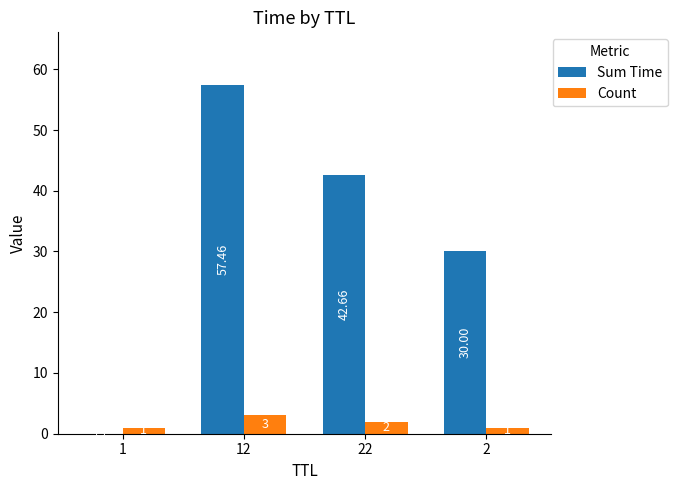

Which series has the largest total across all categories?

Sum Time